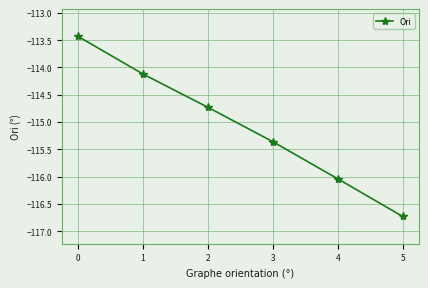

True or false: there are more than 0 points higher than both neighbors.

False